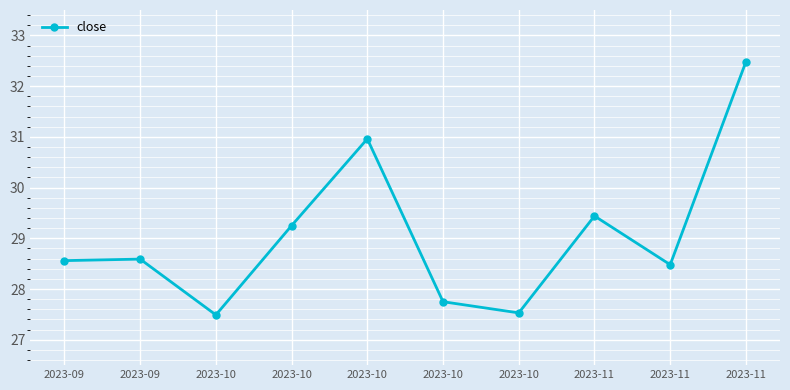

True or false: the data has more than 1 interior local peaks.

True